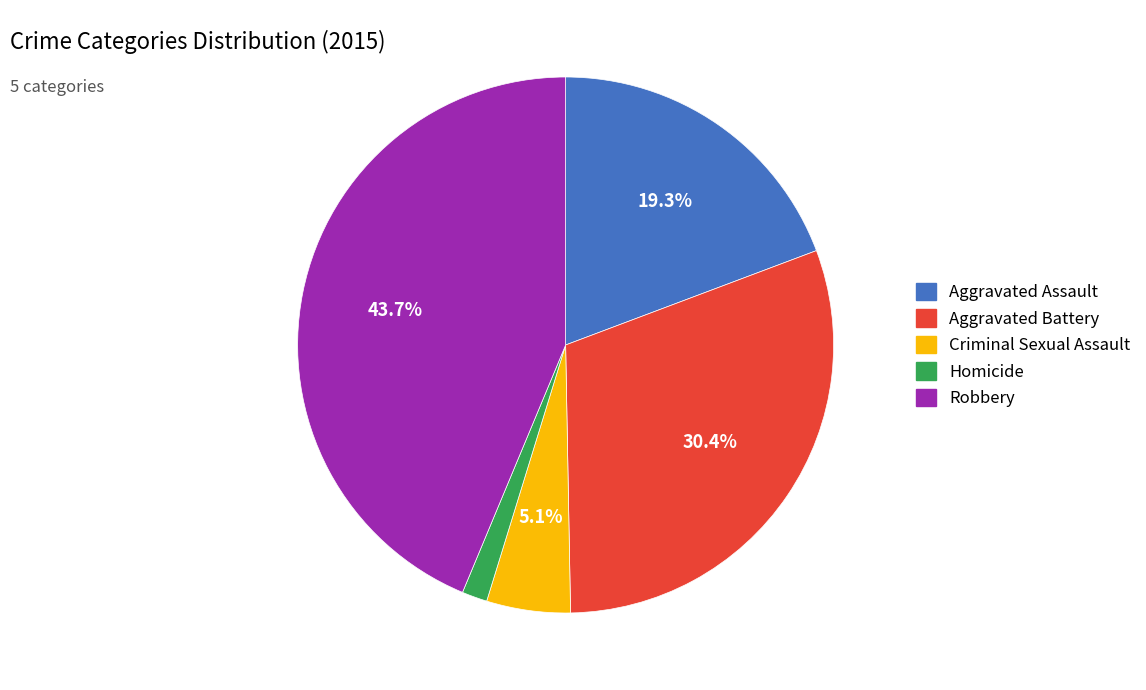

Which category has the biggest portion of the pie?

Robbery